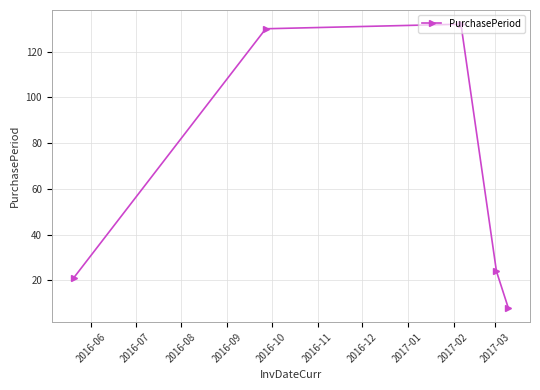

What is the value of the 2nd point from the left?

130